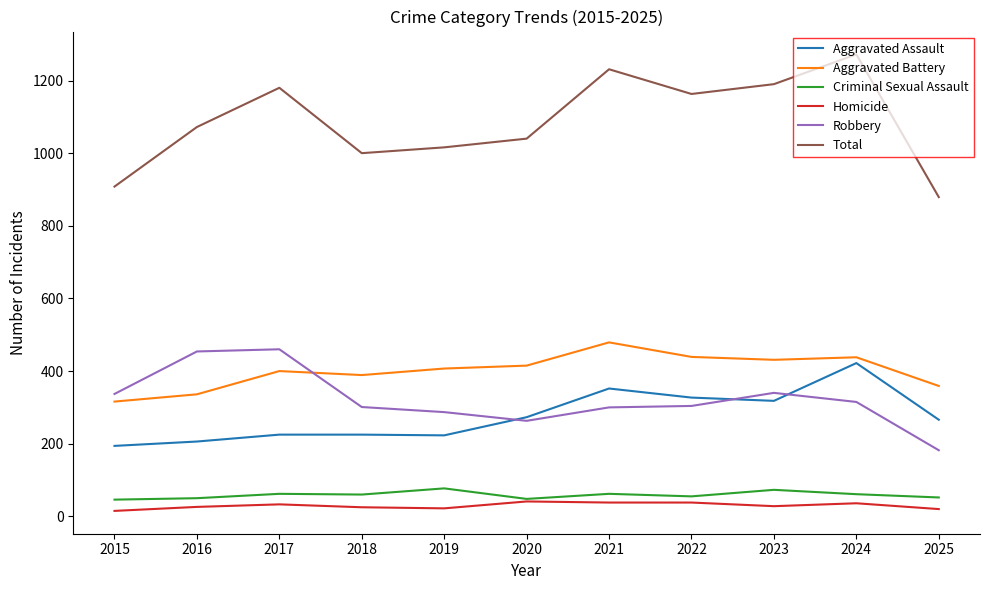

Which label corresponds to the largest value in the chart?

2024